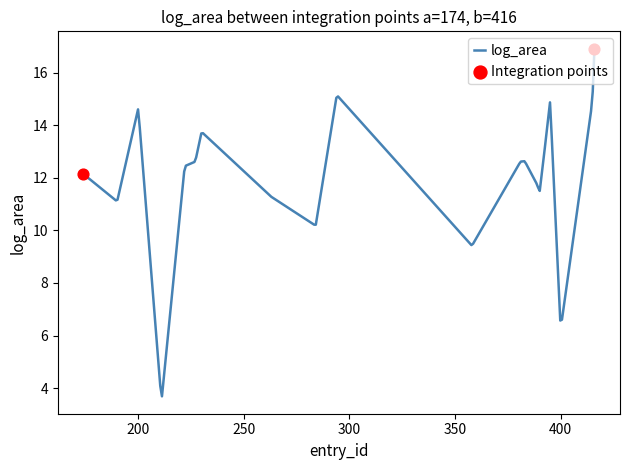

What is the greatest value displayed?

16.9